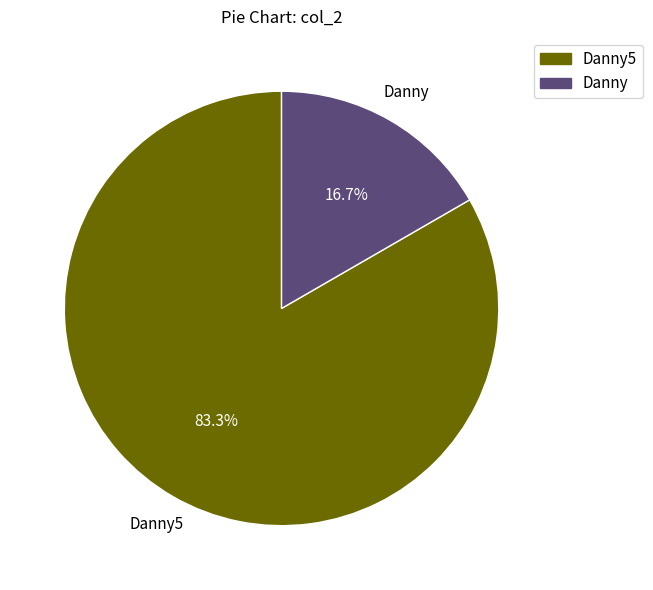

Is there any slice that represents more than half of the pie?

Yes